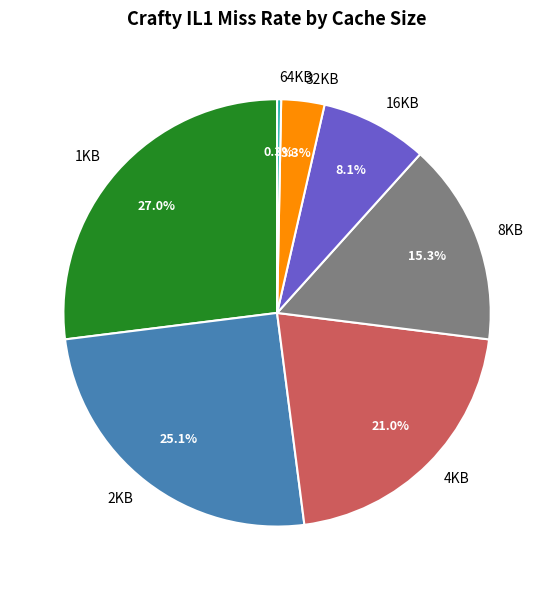

Count the number of slices in the pie.

7